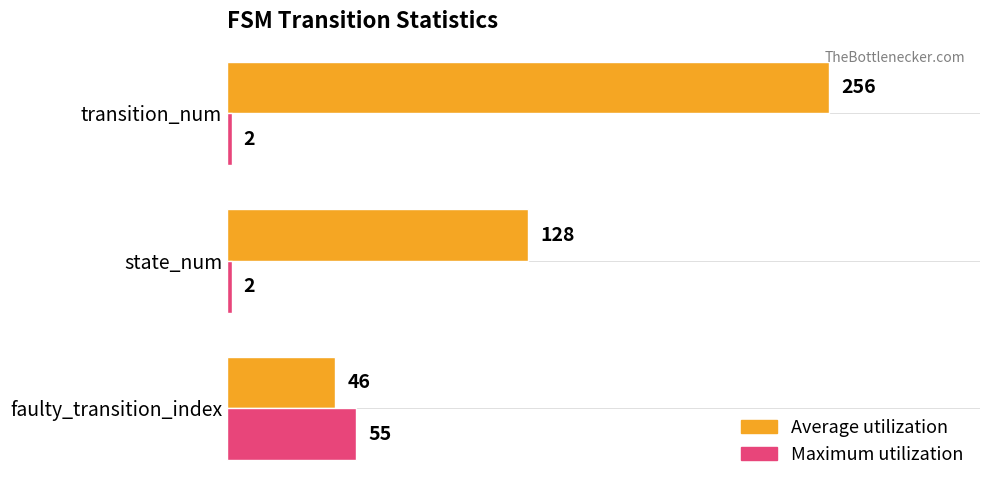

What are all the series names shown in the legend?

Average utilization, Maximum utilization